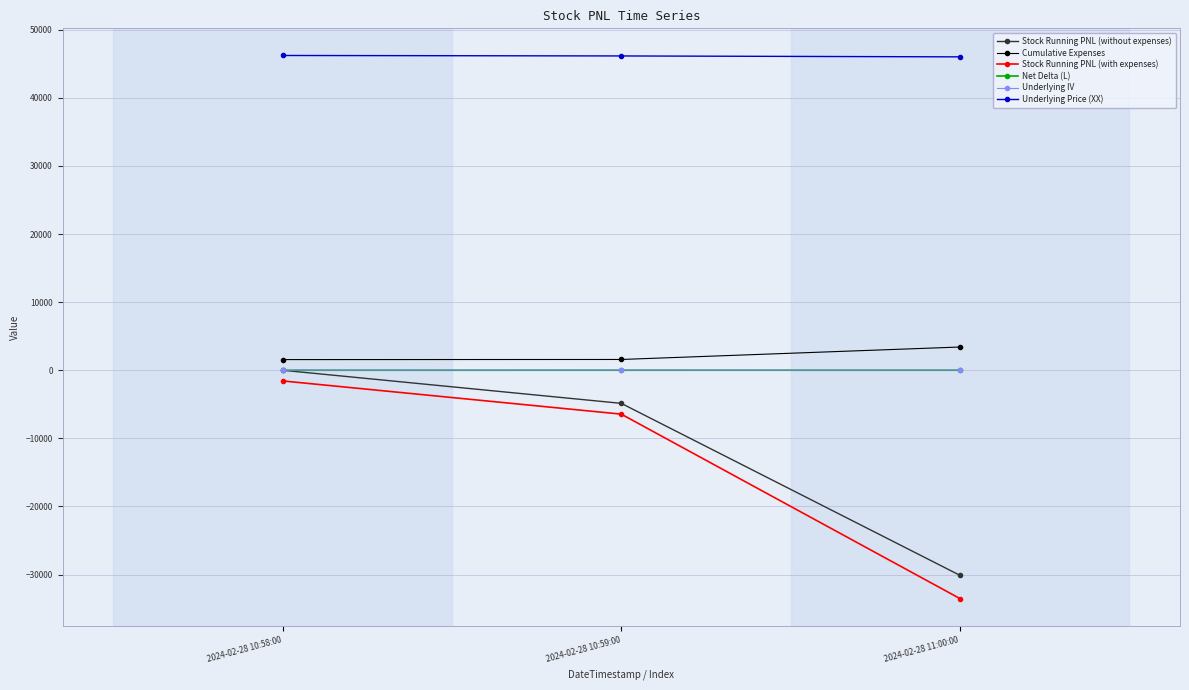

What is the label of the 1st point from the left?

2024-02-28 10:58:00